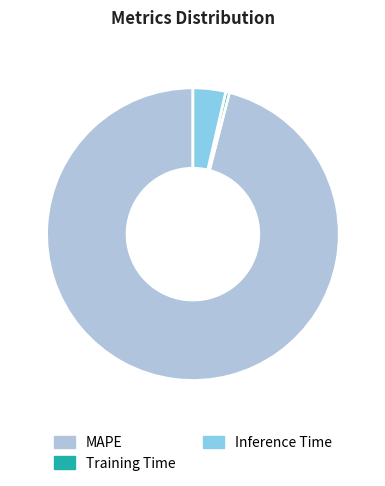

Does Training Time account for over 50% of the chart?

No